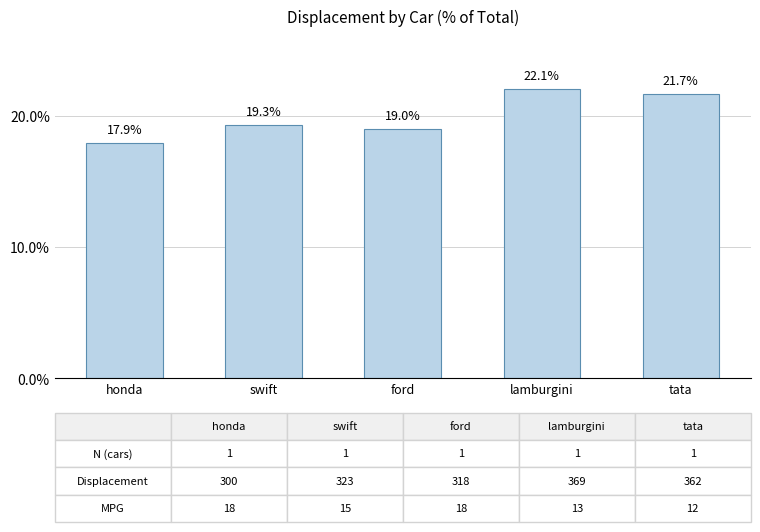

What is the sum of all values?

100.0